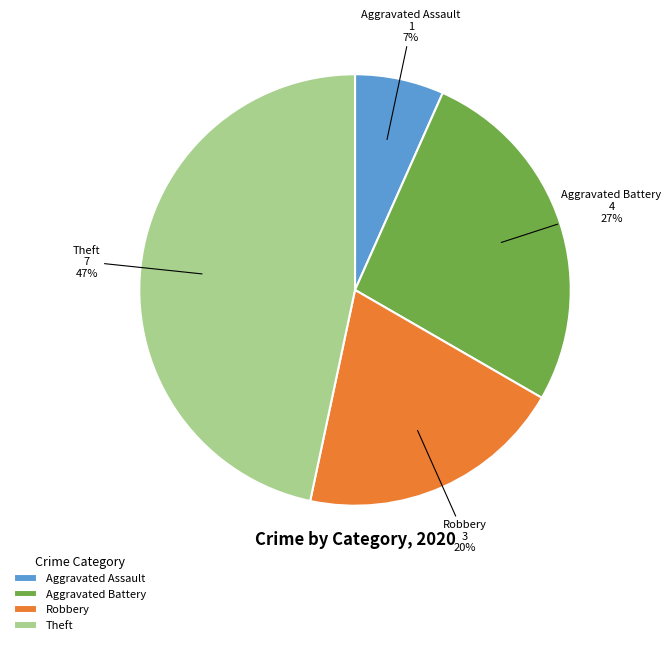

What is the largest slice in the pie chart?

Theft